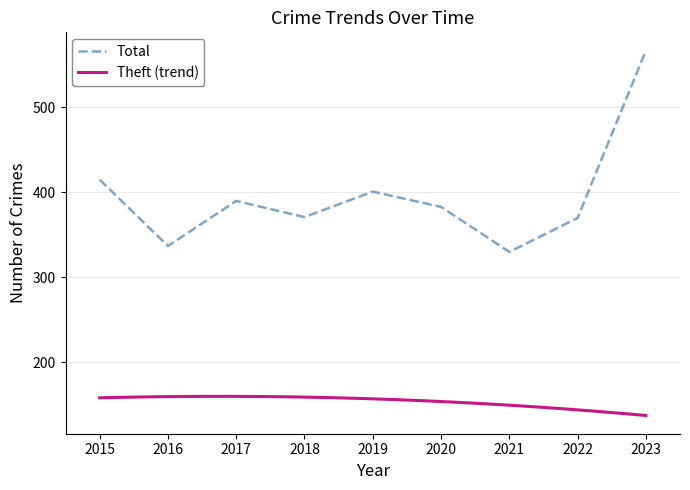

Read the value at 2021.

330